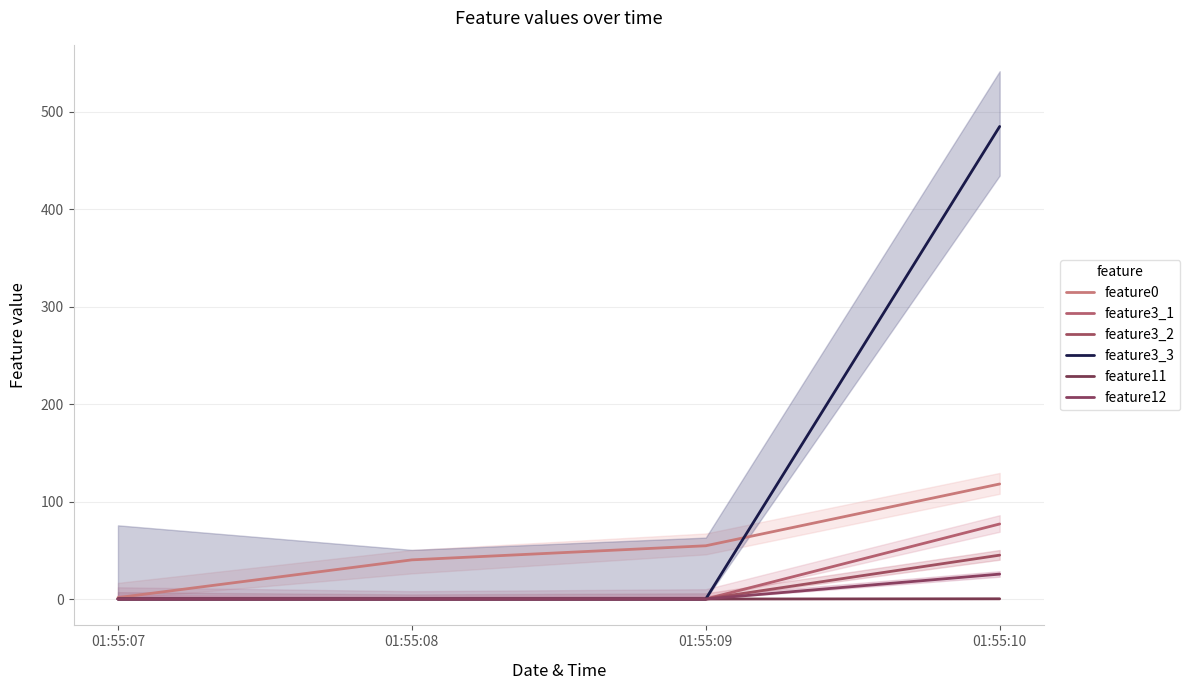

Which category has the highest value in the feature3_2 series?

01:55:10